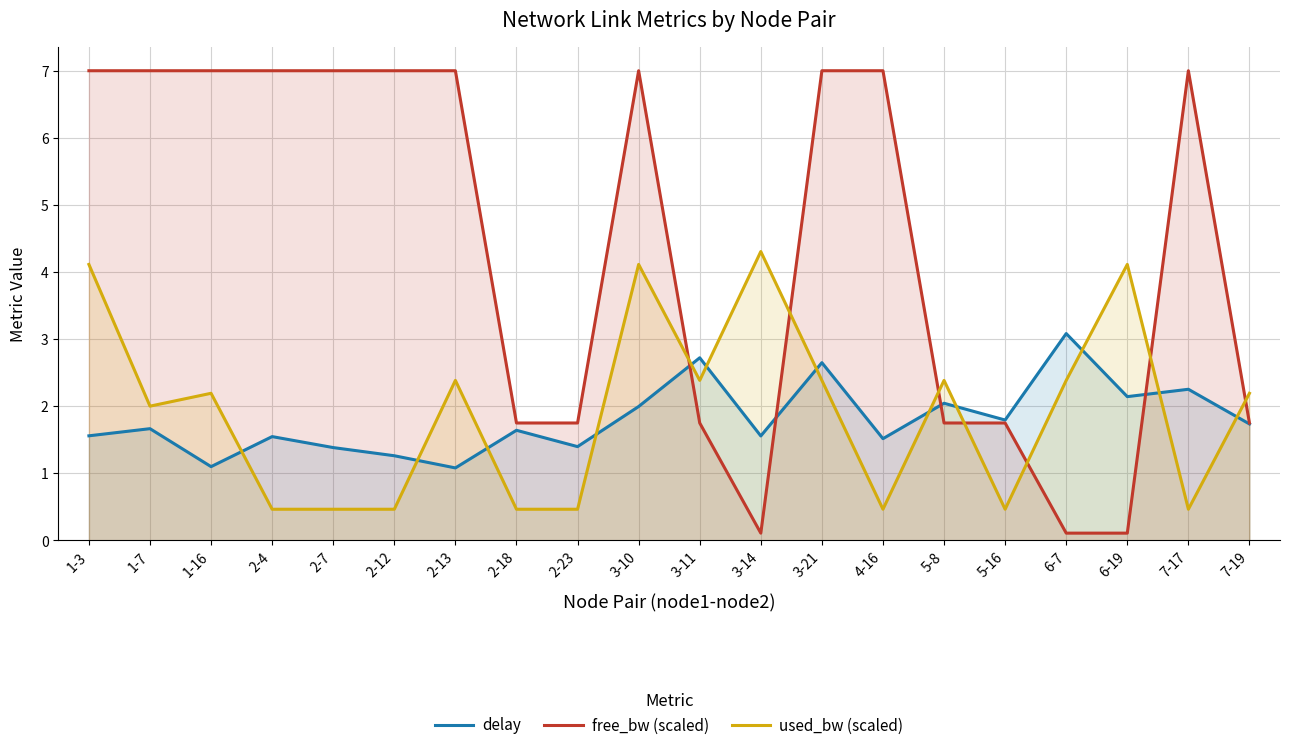

Reading left to right, extract all data points from this chart.

delay: 1-3=1.6	1-7=1.7	1-16=1.1	2-4=1.5	2-7=1.4	2-12=1.3	2-13=1.1	2-18=1.6	2-23=1.4	3-10=2.0	3-11=2.7	3-14=1.6	3-21=2.6	4-16=1.5	5-8=2.0	5-16=1.8	6-7=3.1	6-19=2.1	7-17=2.3	7-19=1.7
free_bw (scaled): 1-3=7.0	1-7=7.0	1-16=7.0	2-4=7.0	2-7=7.0	2-12=7.0	2-13=7.0	2-18=1.7	2-23=1.7	3-10=7.0	3-11=1.7	3-14=0.1	3-21=7.0	4-16=7.0	5-8=1.7	5-16=1.7	6-7=0.1	6-19=0.1	7-17=7.0	7-19=1.7
used_bw (scaled): 1-3=4.1	1-7=2.0	1-16=2.2	2-4=0.5	2-7=0.5	2-12=0.5	2-13=2.4	2-18=0.5	2-23=0.5	3-10=4.1	3-11=2.4	3-14=4.3	3-21=2.4	4-16=0.5	5-8=2.4	5-16=0.5	6-7=2.4	6-19=4.1	7-17=0.5	7-19=2.2